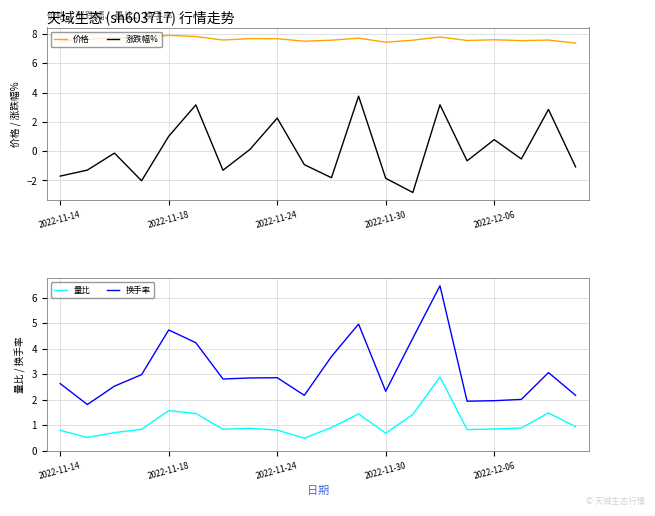

The 价格 series shows 3.9 at 2022-12-06. True or false?

False